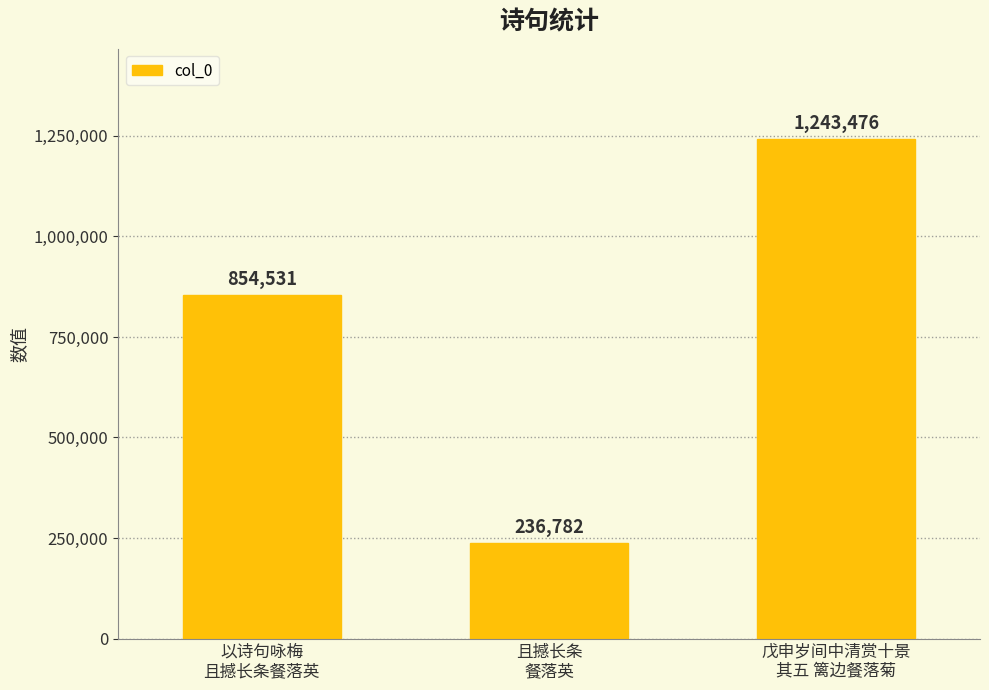

The chart shows a value of 236782 at 且撼长条
餐落英. True or false?

True